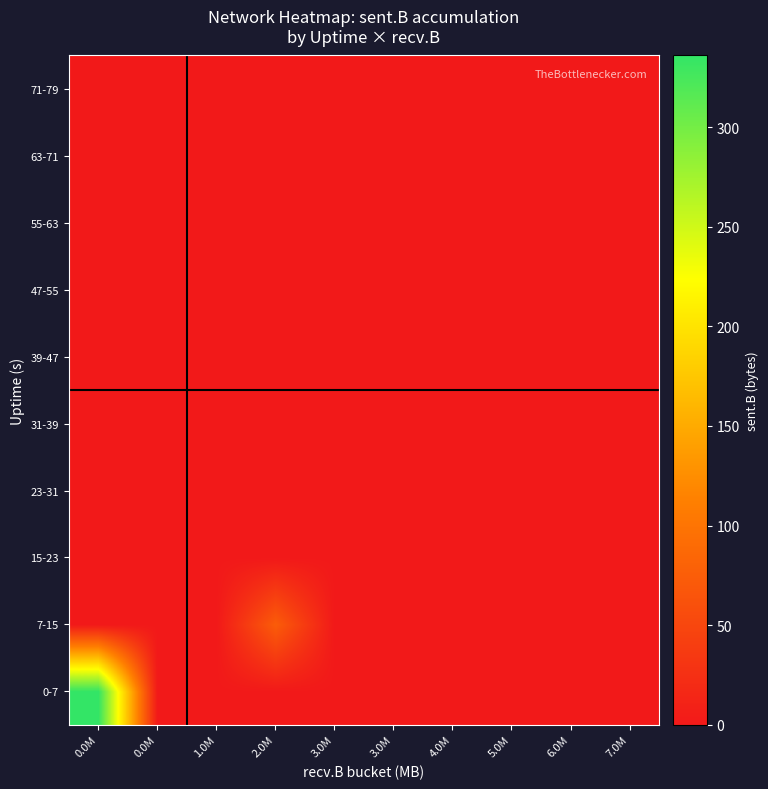

Which series has the largest total across all categories?

0-7